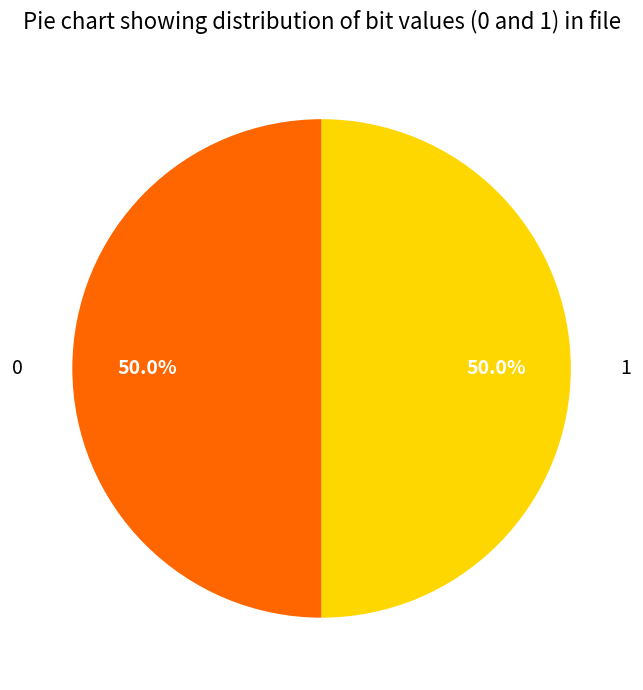

What portion of the pie excludes 1?

50.0%